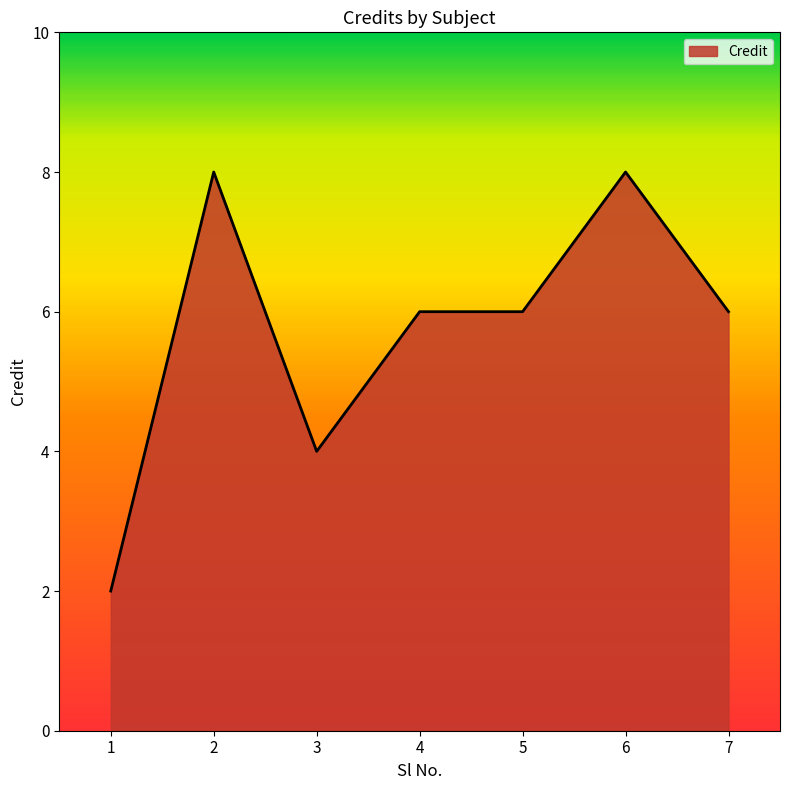

Approximately how many times larger is the value at 6 compared to 1?

4.0